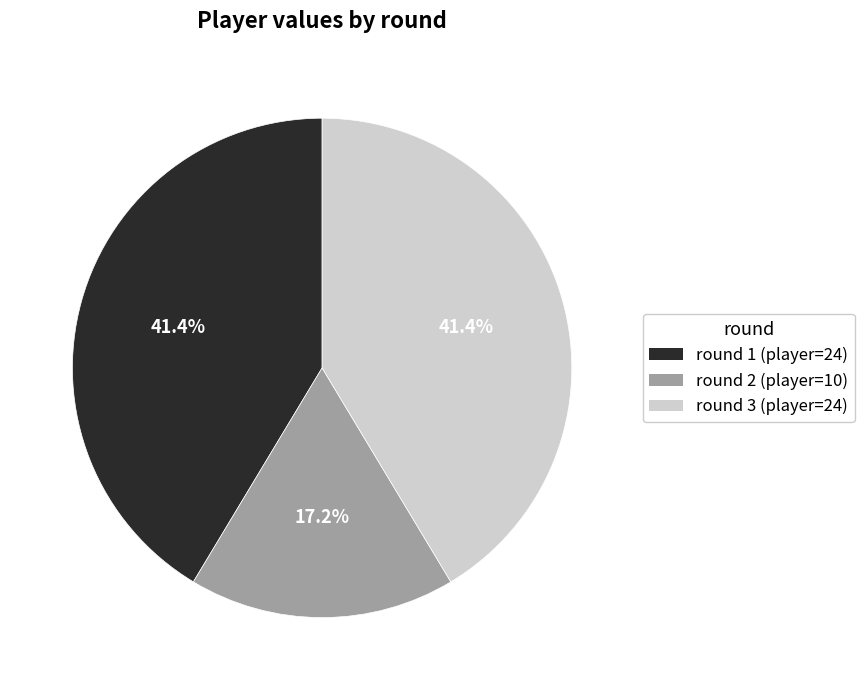

How many segments does this pie chart have?

3